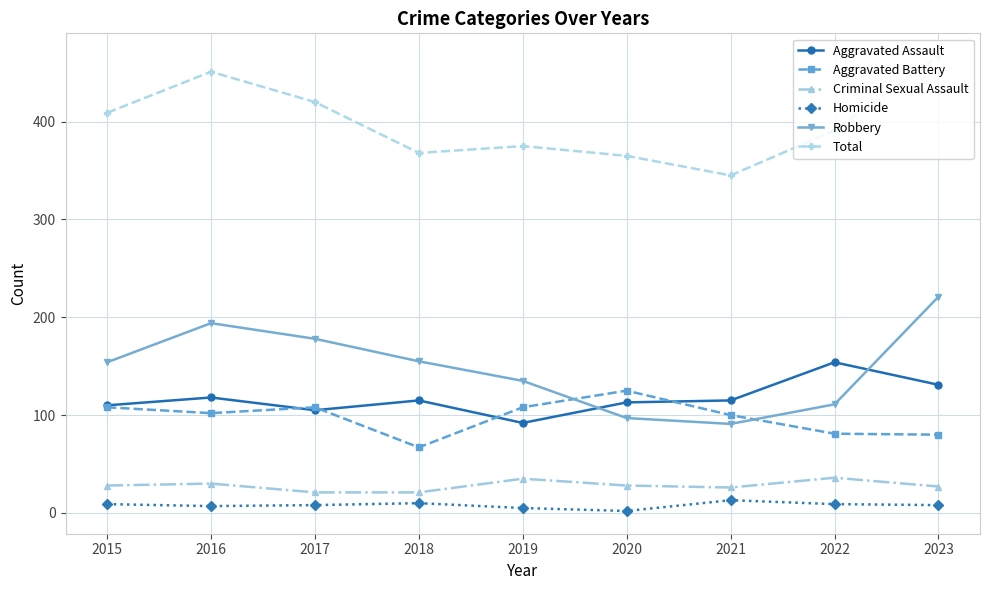

True or false: Aggravated Assault and Total intersect in this chart.

False